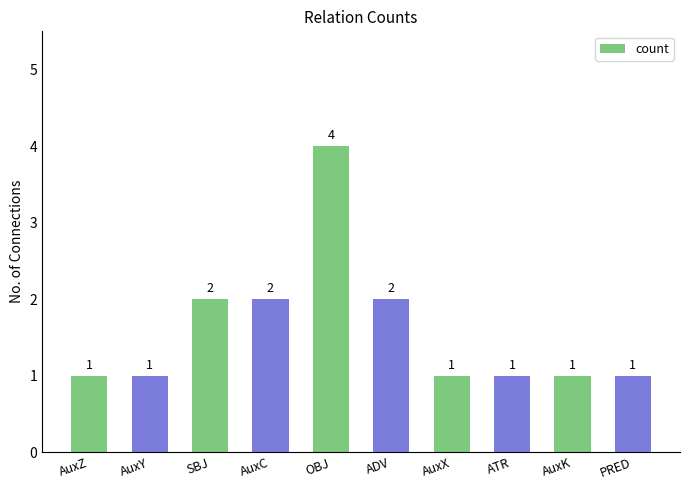

What is the smallest value displayed?

1